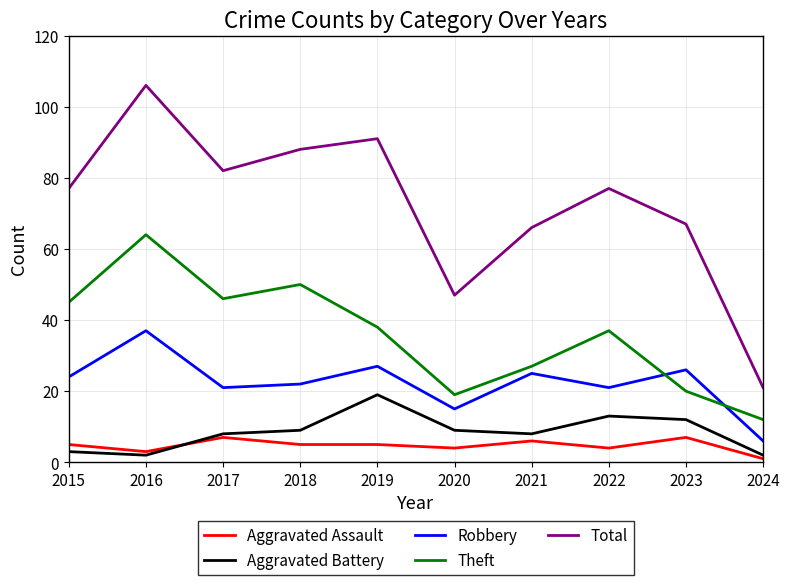

Reading left to right, extract all data points from this chart.

Aggravated Assault: 5	3	7	5	5	4	6	4	7	1
Aggravated Battery: 3	2	8	9	19	9	8	13	12	2
Robbery: 24	37	21	22	27	15	25	21	26	6
Theft: 45	64	46	50	38	19	27	37	20	12
Total: 77	106	82	88	91	47	66	77	67	21